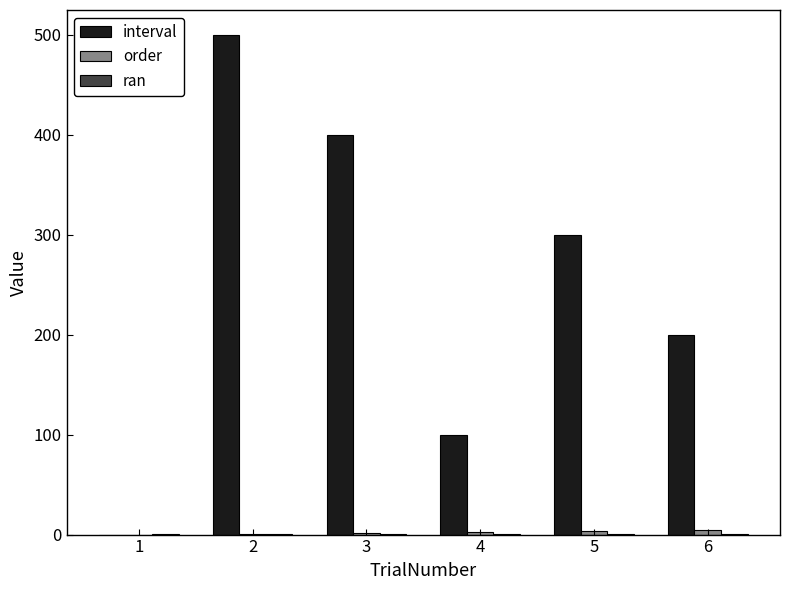

Between 1 and 3, which series saw the biggest shift?

interval